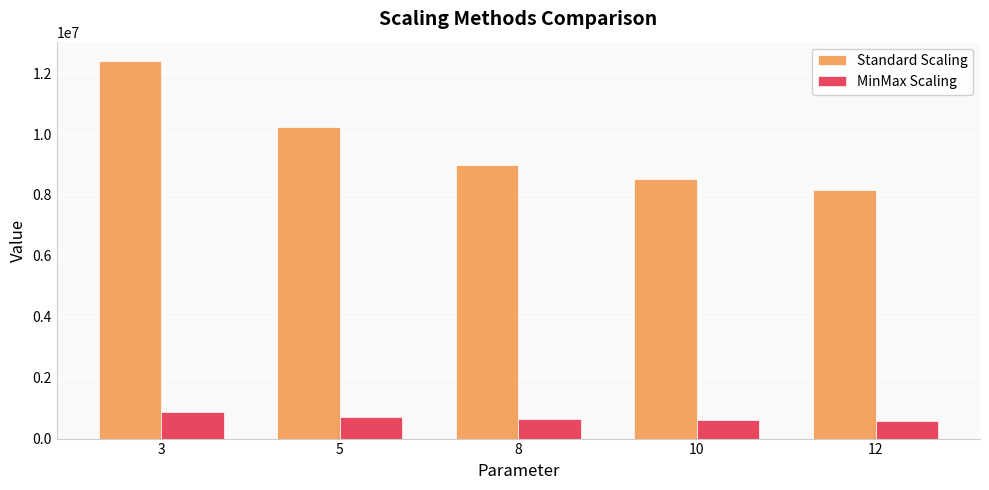

Is the value of MinMax Scaling at 8 greater than the value of Standard Scaling at 12?

No